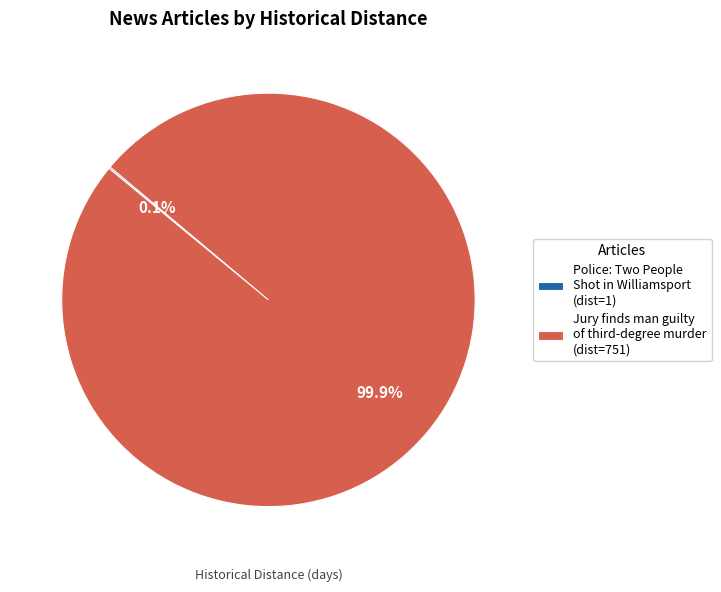

Does any single category account for the majority?

Yes